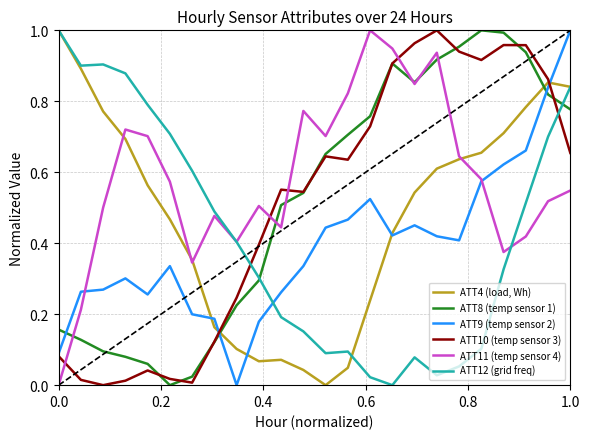

Count the number of data series in this chart.

6